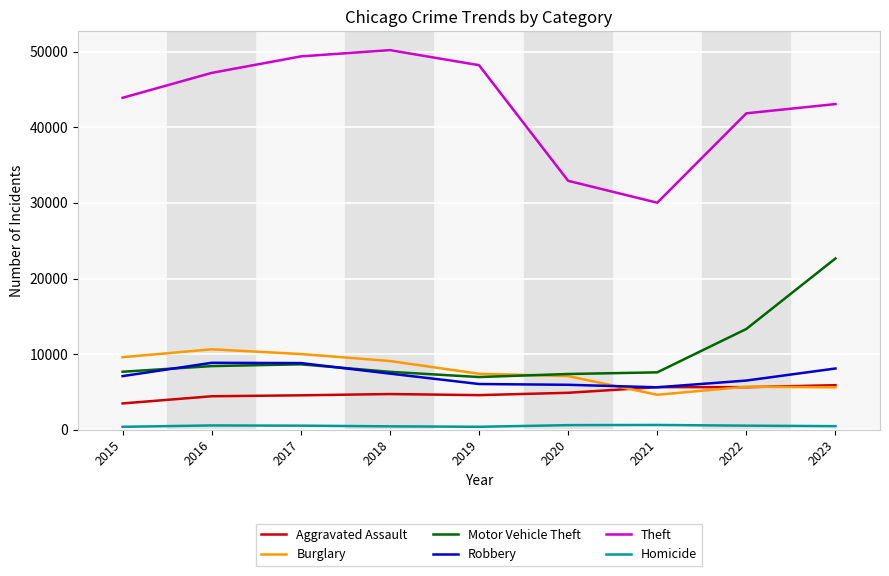

Where is Motor Vehicle Theft nearest to the value 14818?

2022